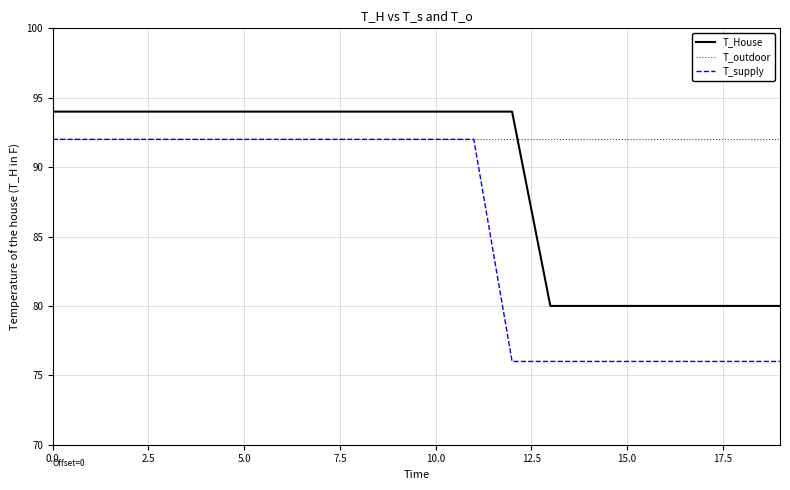

What is the lowest value of the T_House series?

80